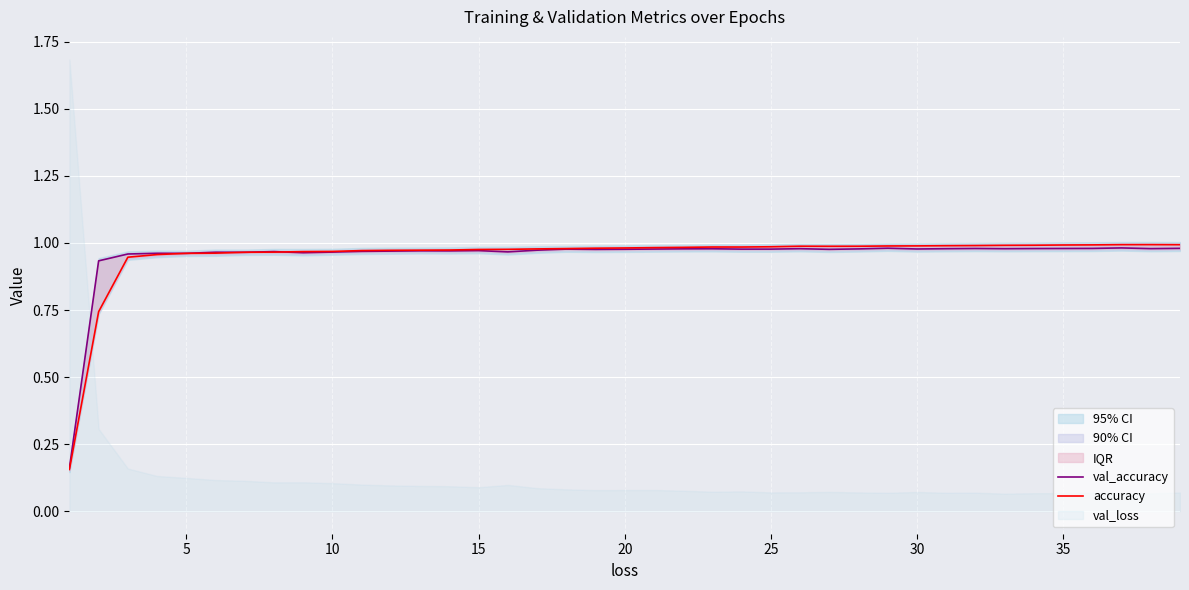

True or false: accuracy and val_accuracy intersect in this chart.

True